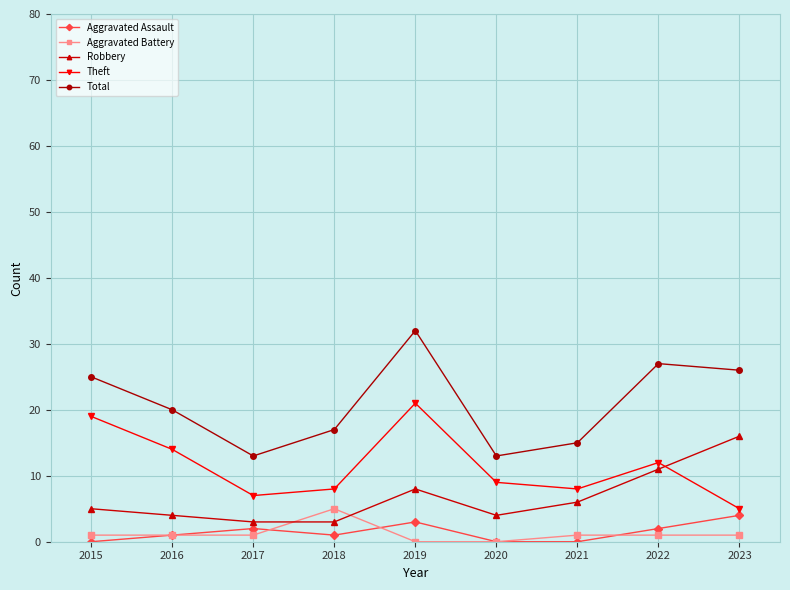

Which series changed the most between 2017 and 2019?

Total